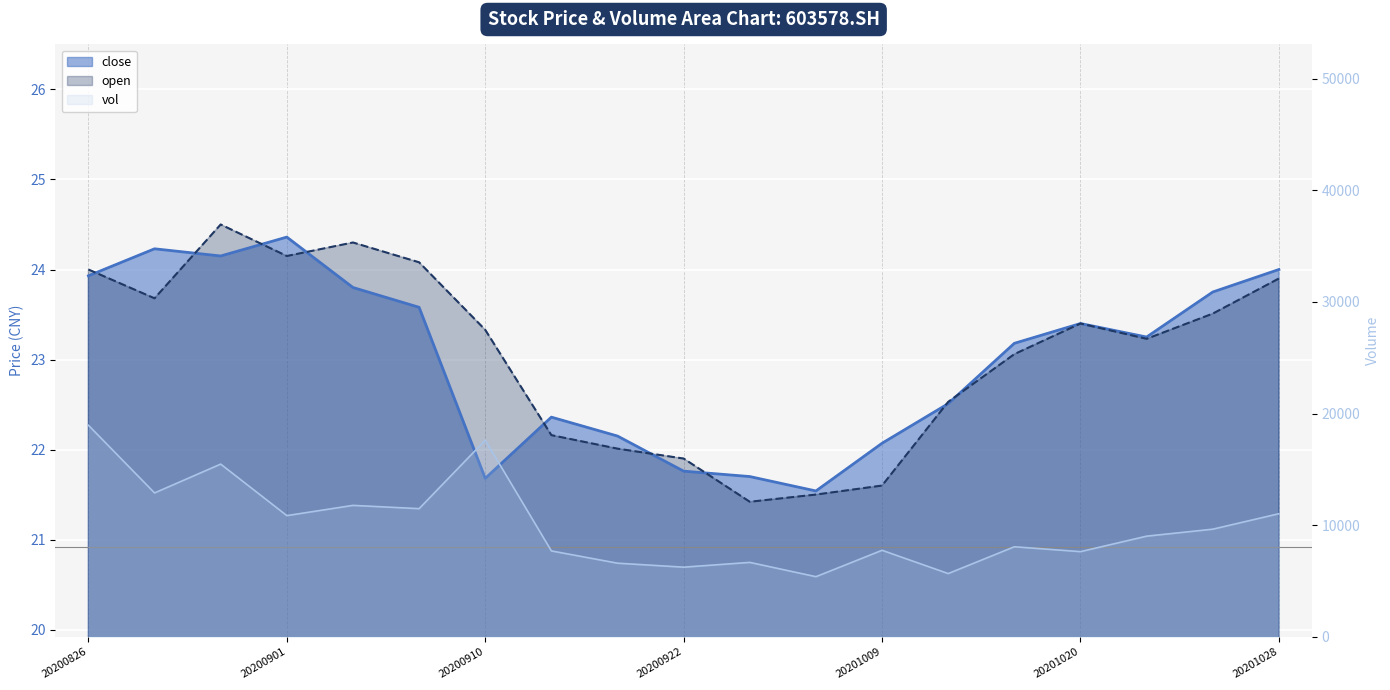

How many lines are shown in the chart?

3